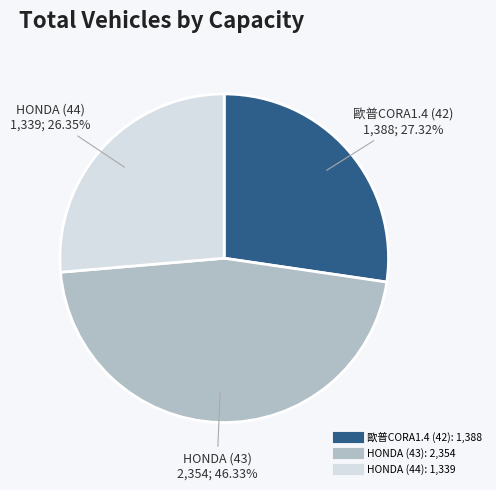

Does any single category account for the majority?

No